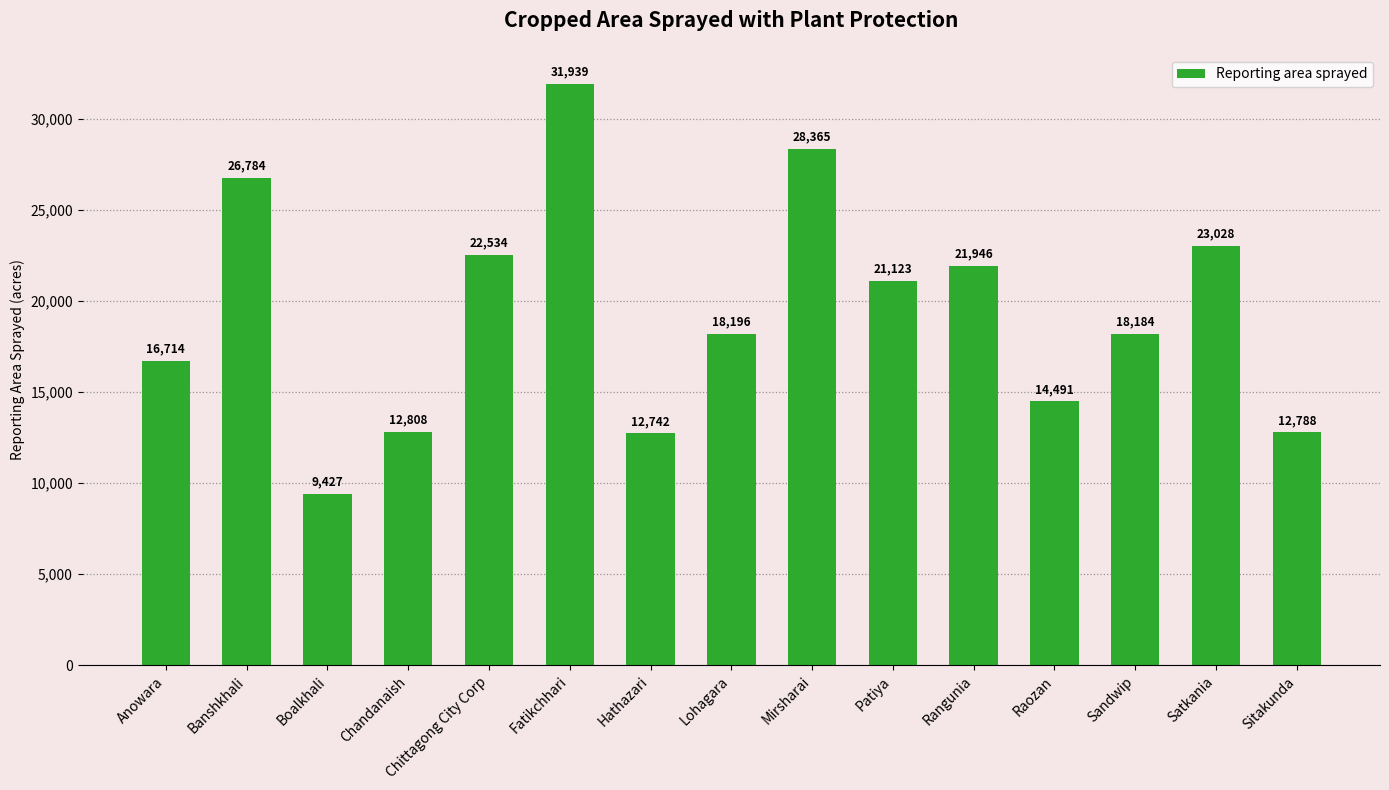

Is it true that the value at Chittagong City Corp is 22534?

True